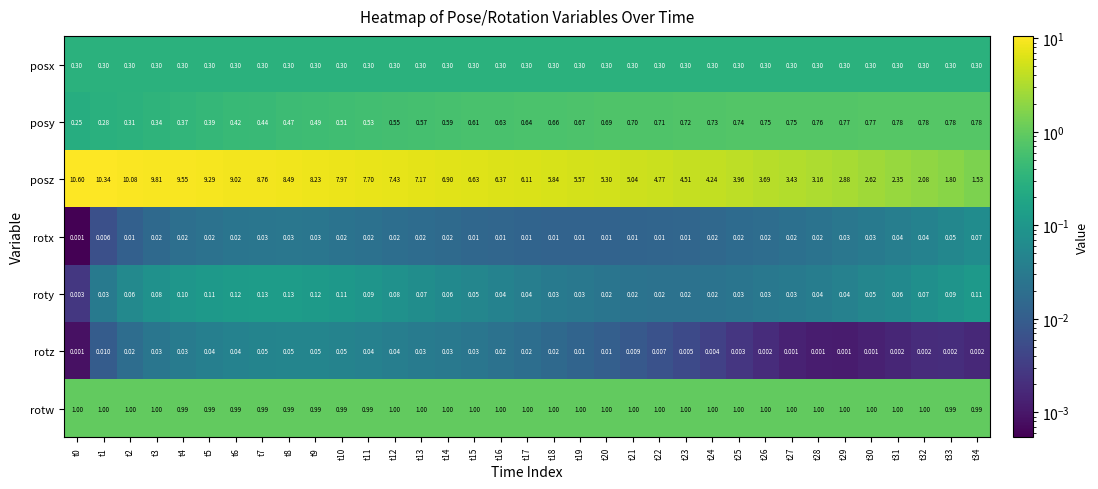

Which series has the widest spread of values?

posz